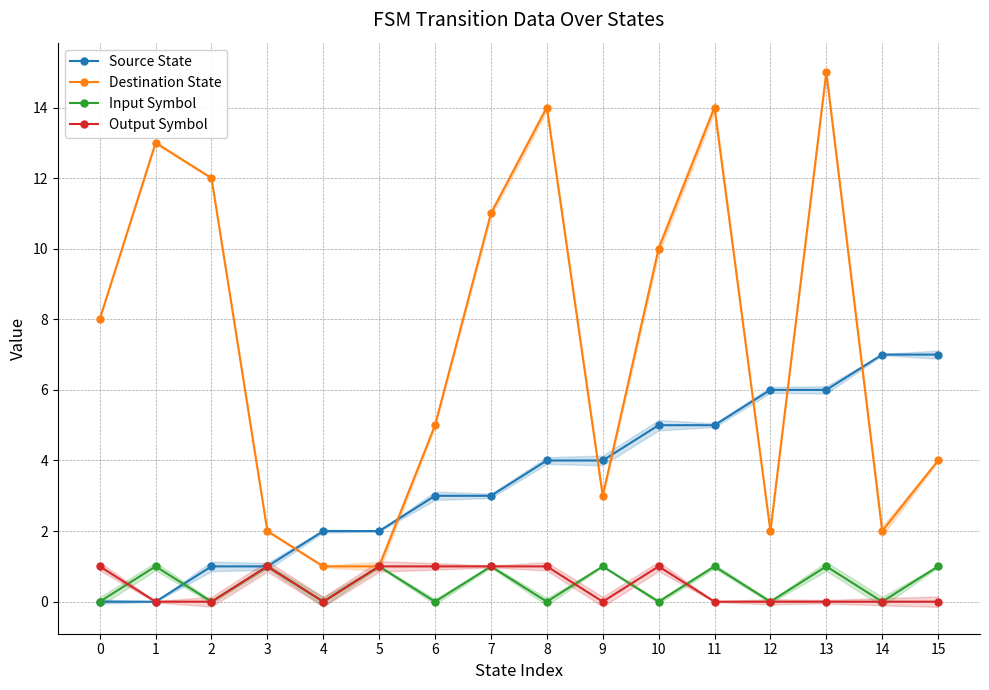

Reading left to right, what are all the values shown in this chart?

Source State: 0=0	1=0	2=1	3=1	4=2	5=2	6=3	7=3	8=4	9=4	10=5	11=5	12=6	13=6	14=7	15=7
Destination State: 0=8	1=13	2=12	3=2	4=1	5=1	6=5	7=11	8=14	9=3	10=10	11=14	12=2	13=15	14=2	15=4
Input Symbol: 0=0	1=1	2=0	3=1	4=0	5=1	6=0	7=1	8=0	9=1	10=0	11=1	12=0	13=1	14=0	15=1
Output Symbol: 0=1	1=0	2=0	3=1	4=0	5=1	6=1	7=1	8=1	9=0	10=1	11=0	12=0	13=0	14=0	15=0